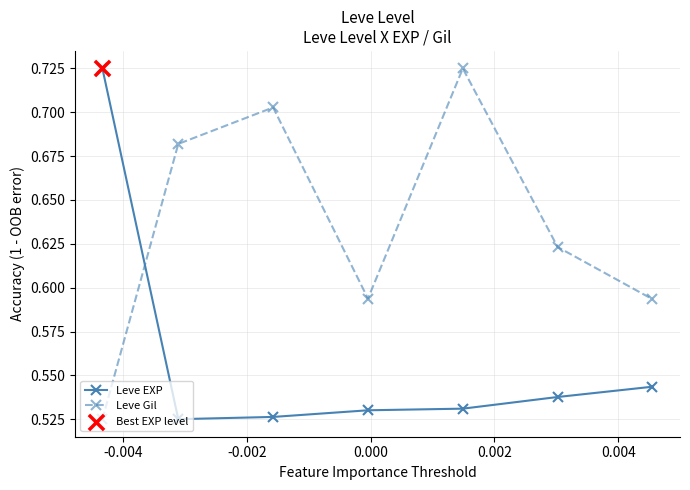

Which series has the largest total across all categories?

Leve Gil